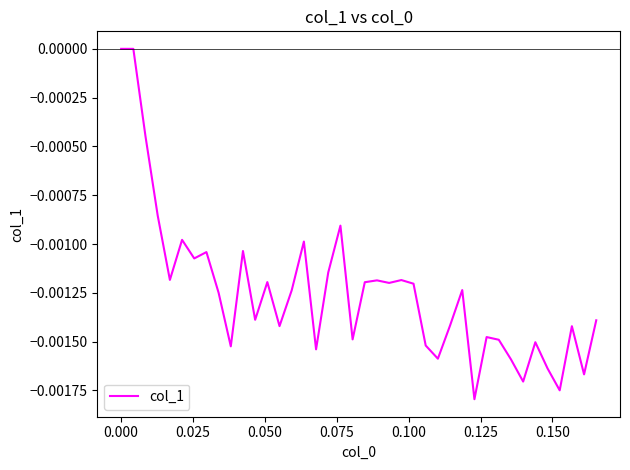

How many categories are shown in the chart?

40